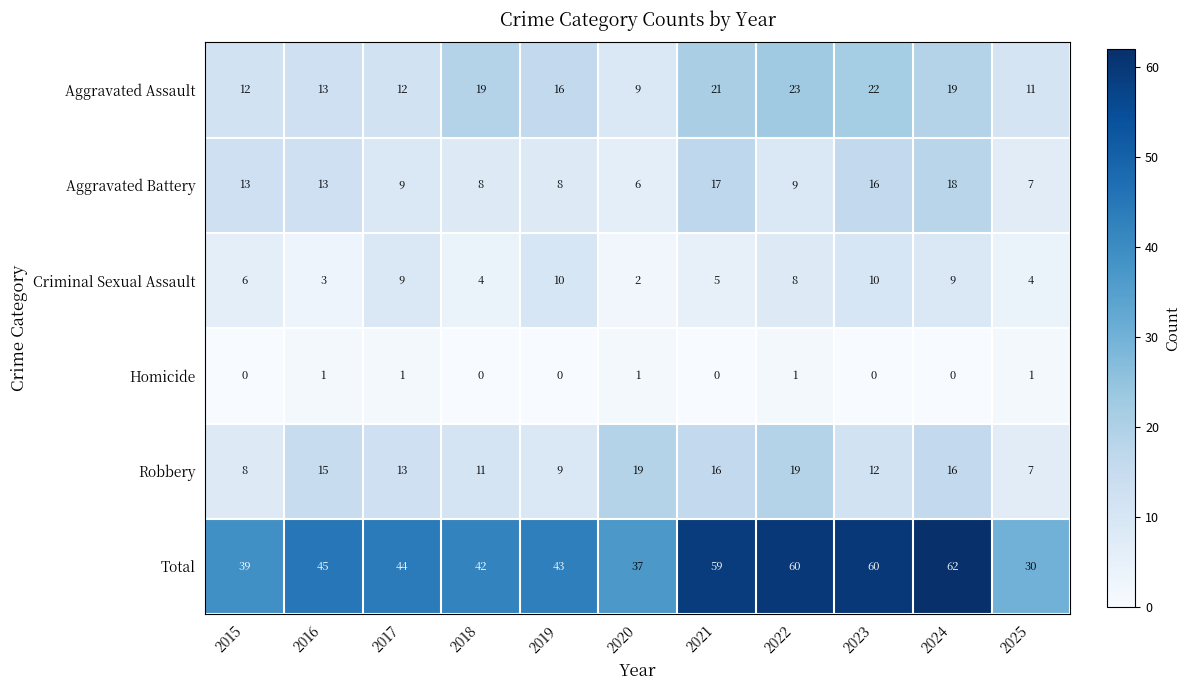

How many positive values does the Homicide series have?

5